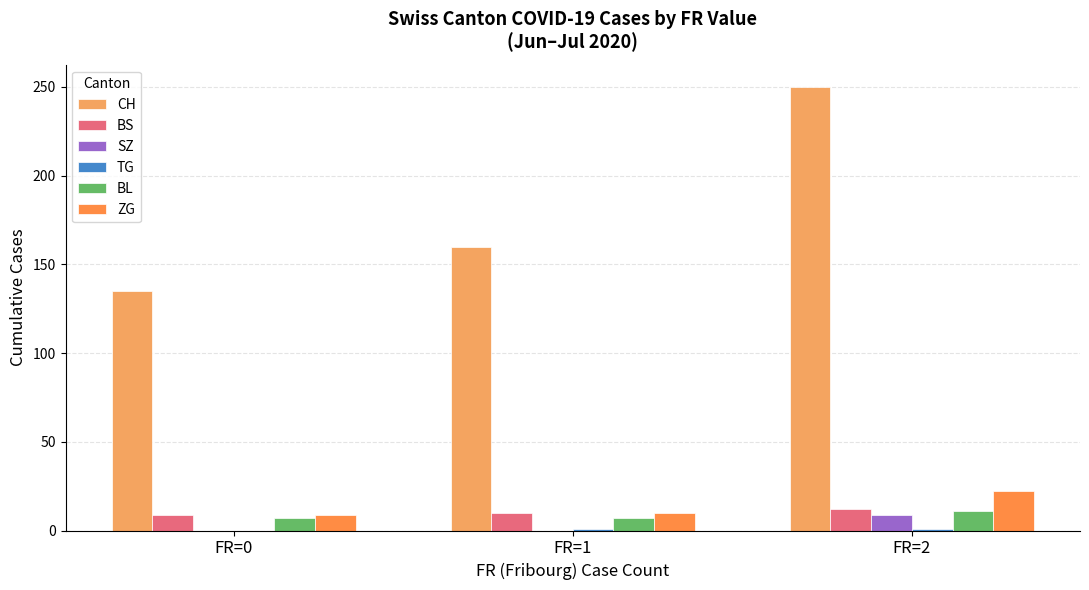

Reading right to left, extract all data points from this chart.

CH: 250	160	135
BS: 12	10	9
SZ: 9	0	0
TG: 1	1	0
BL: 11	7	7
ZG: 22	10	9